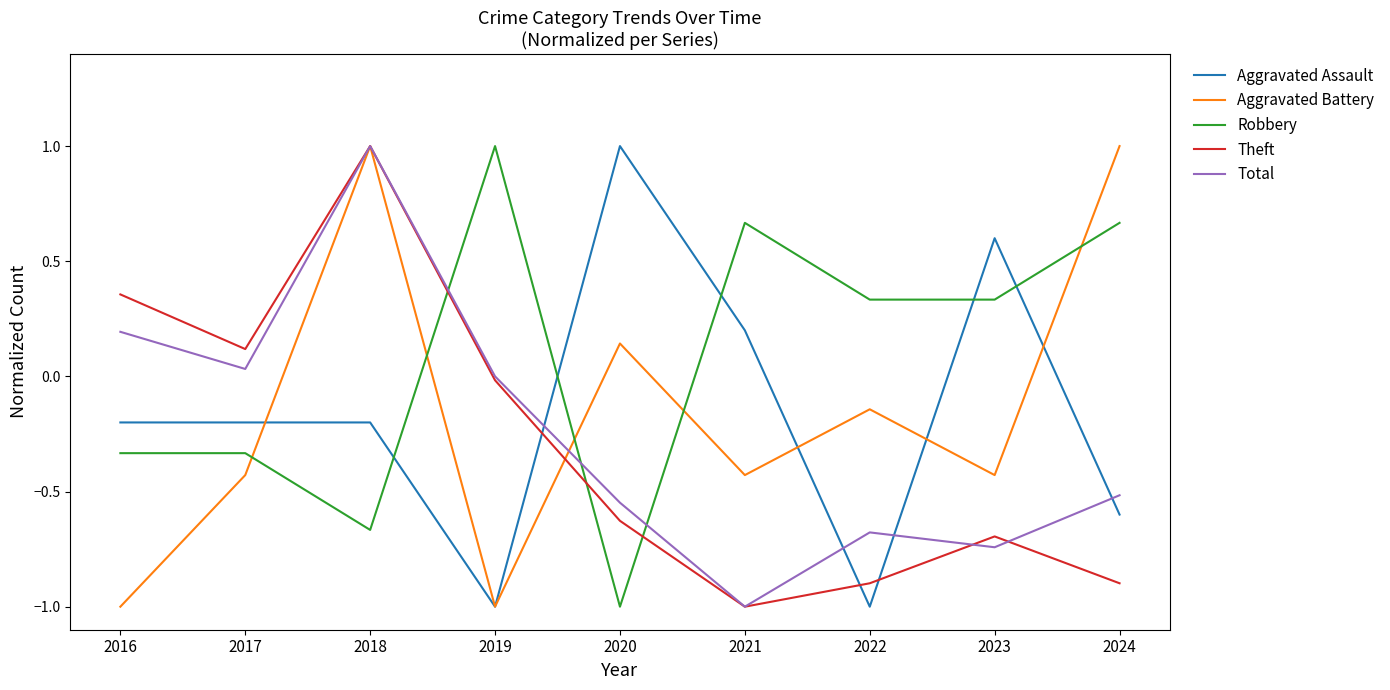

What is the difference between the maximum and minimum values in the Total series?

2.0